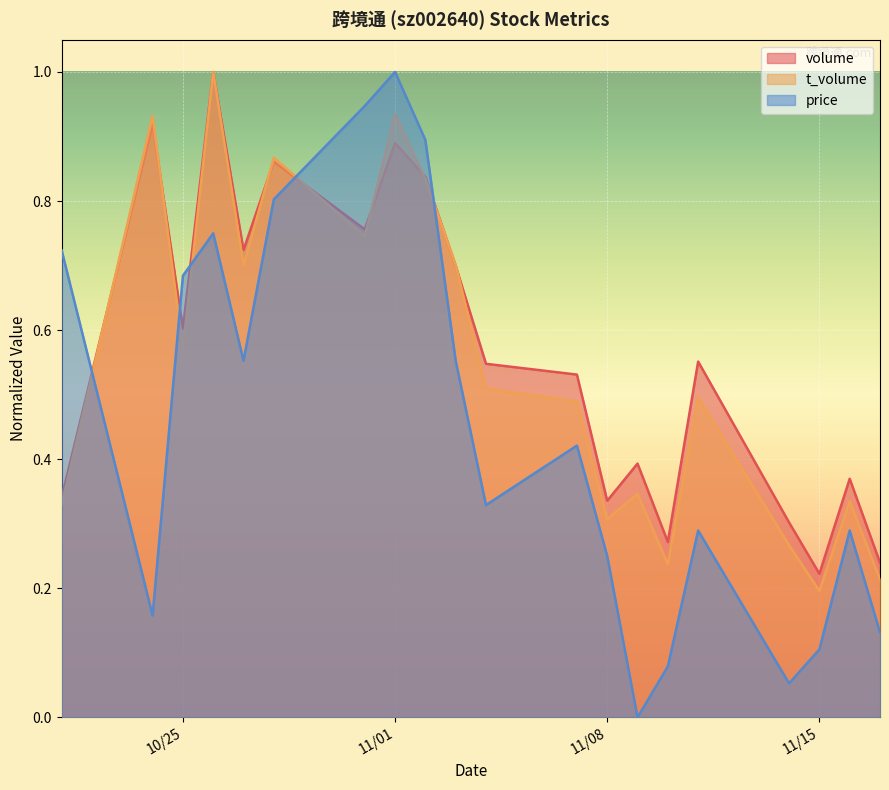

How many lines are shown in the chart?

3